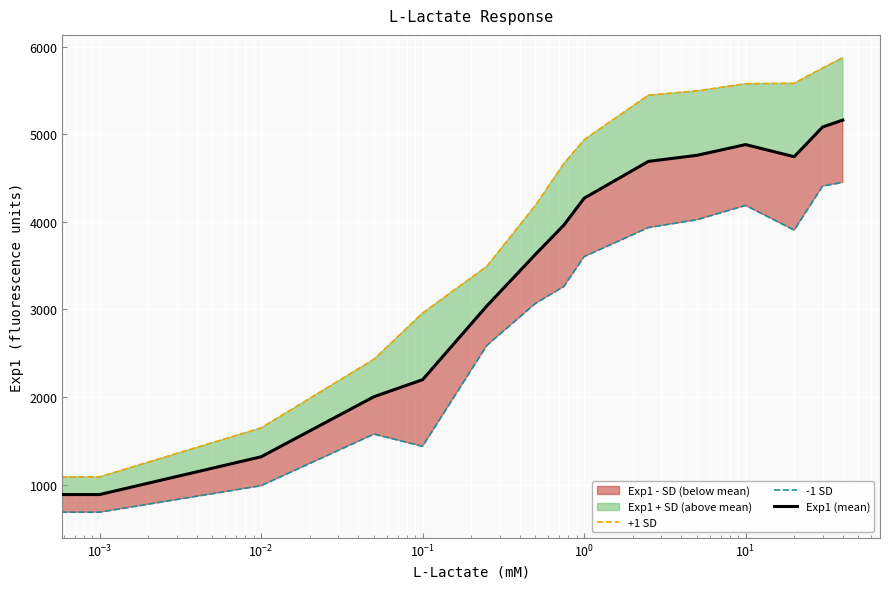

True or false: Exp1 (mean) and +1 SD cross at least once.

False